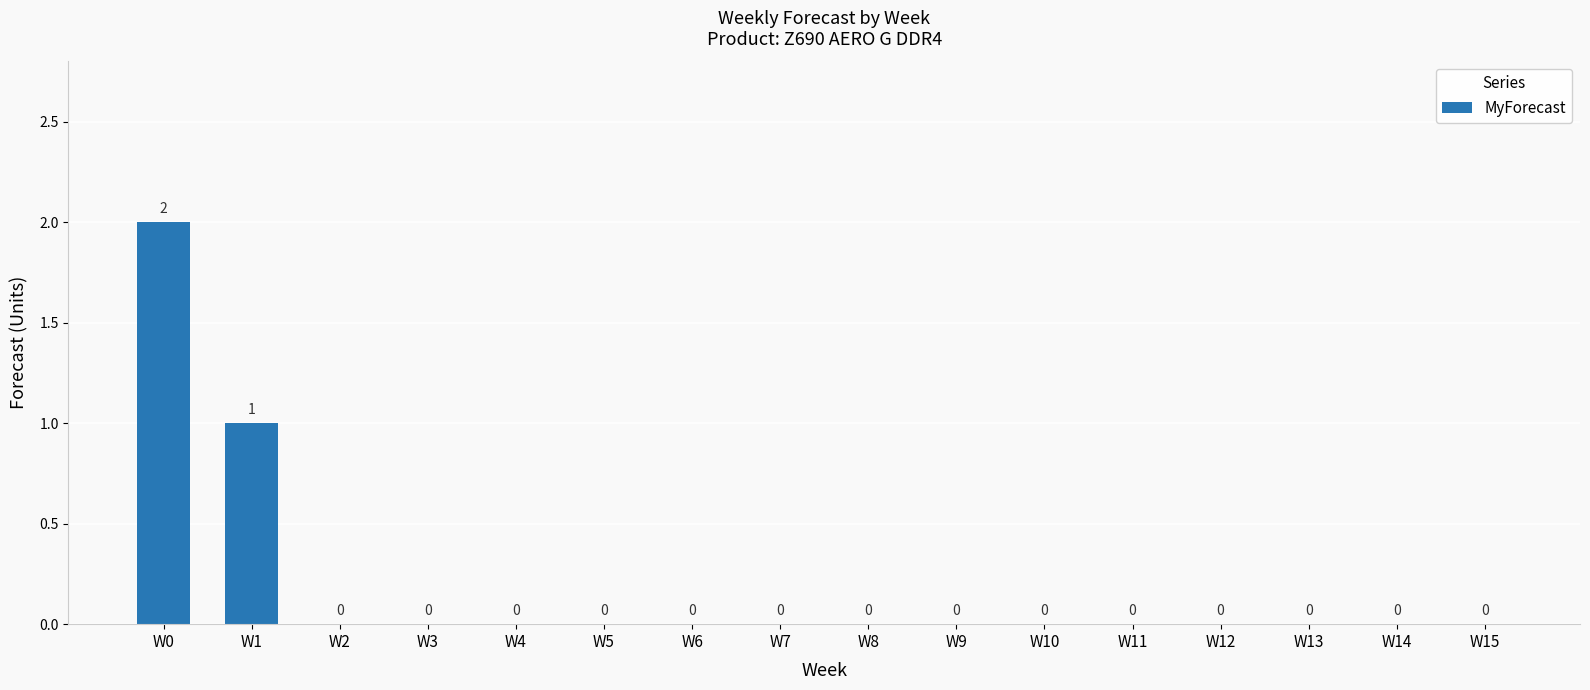

Reading left to right, what are all the values shown in this chart?

W0=2	W1=1	W2=0	W3=0	W4=0	W5=0	W6=0	W7=0	W8=0	W9=0	W10=0	W11=0	W12=0	W13=0	W14=0	W15=0